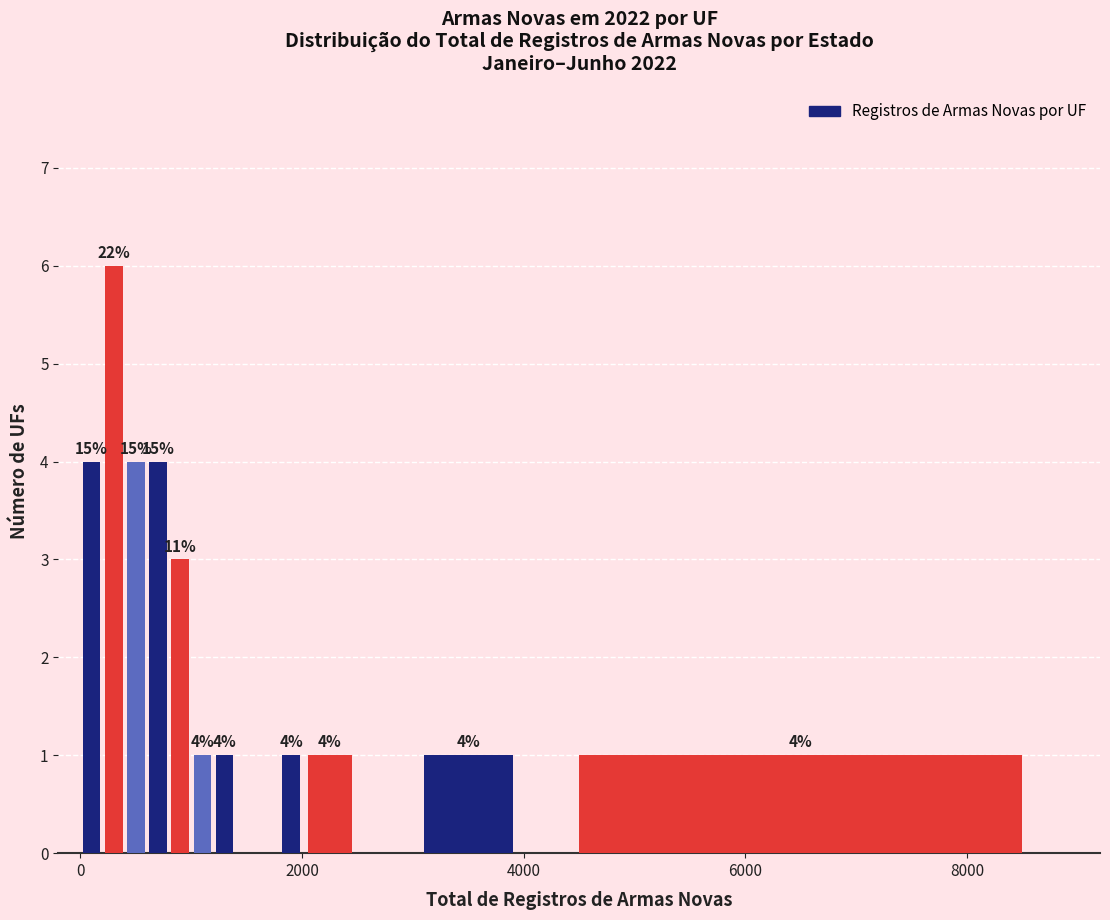

Around what value on the x-axis is the tallest bar? Give the approximate position of its centre, as read against the axis.

400